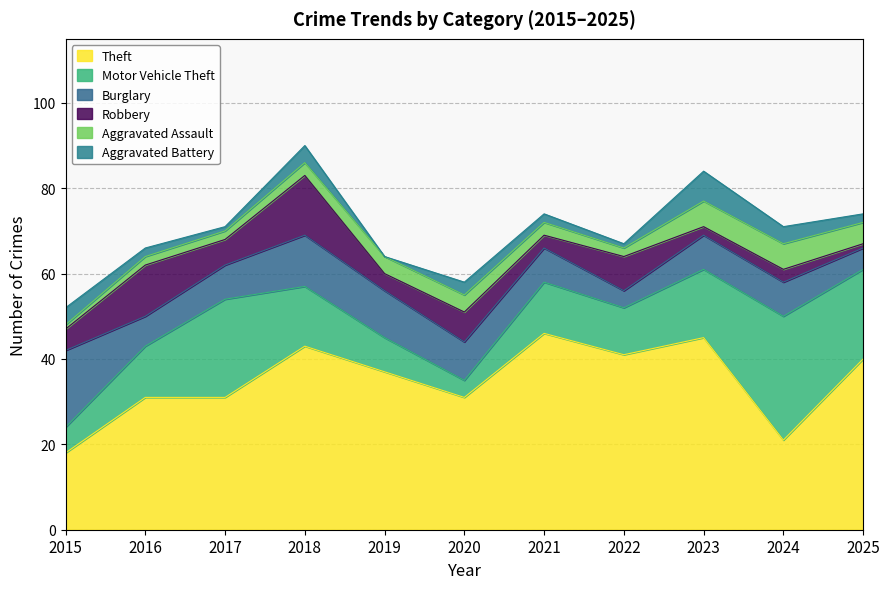

True or false: Aggravated Battery and Theft intersect in this chart.

False